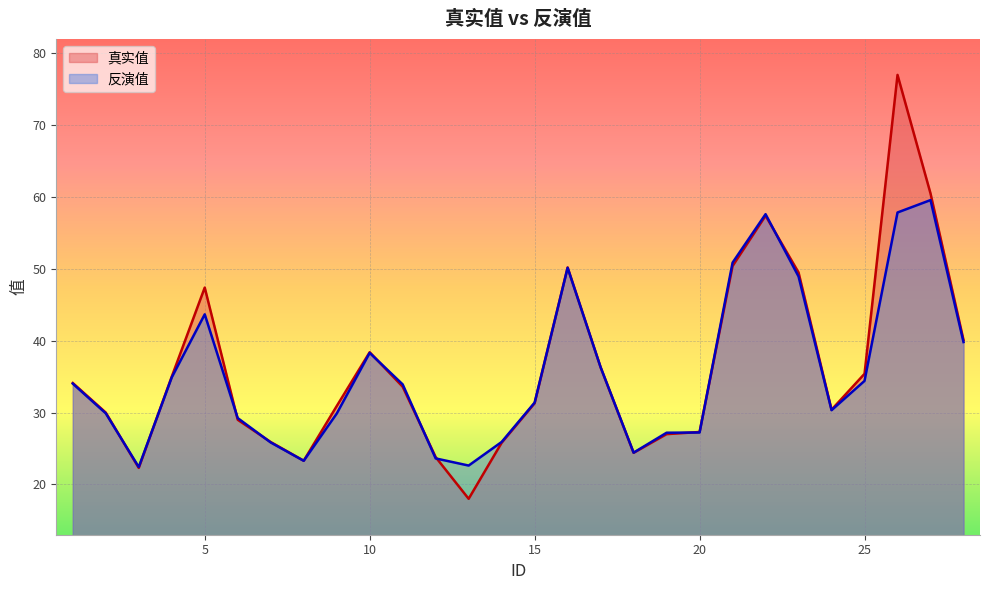

At which category does the chart reach its peak across all series?

26